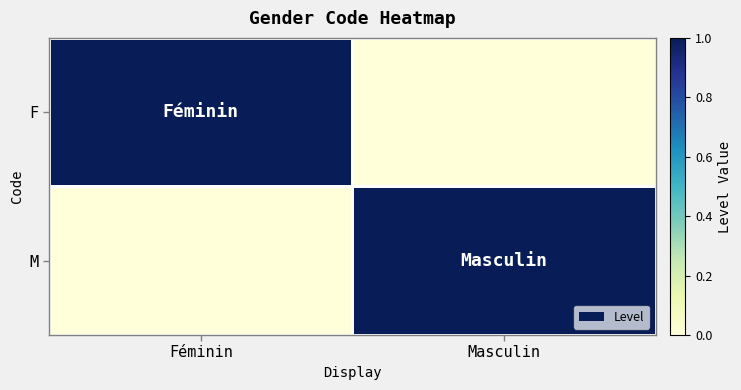

Which series changed the most between Féminin and Masculin?

F